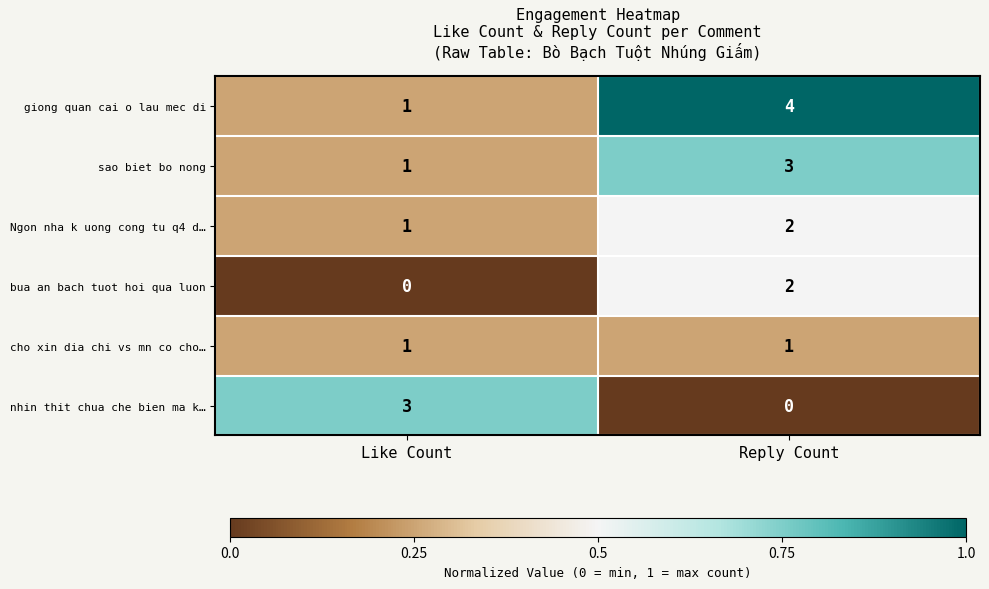

What is the total value across all series at Reply Count?

12